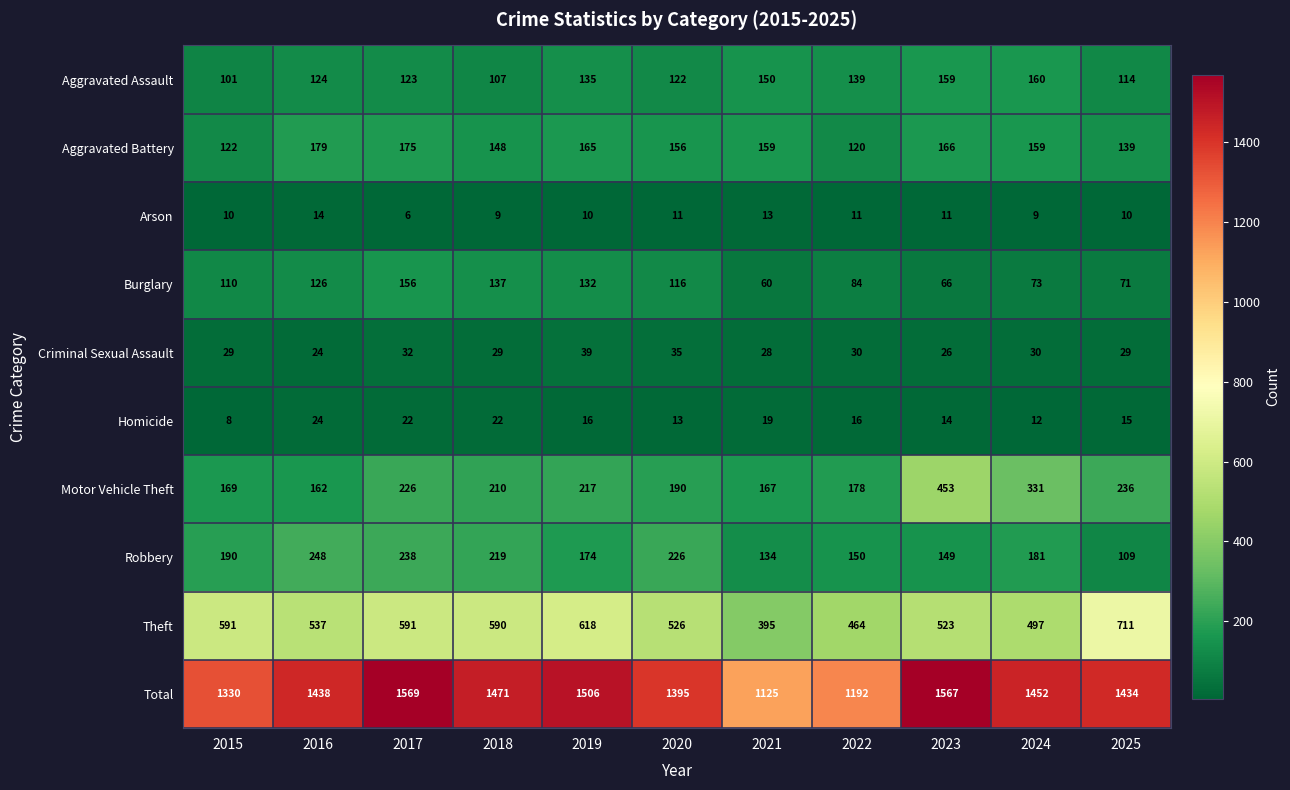

What is the average value of the Aggravated Assault series?

130